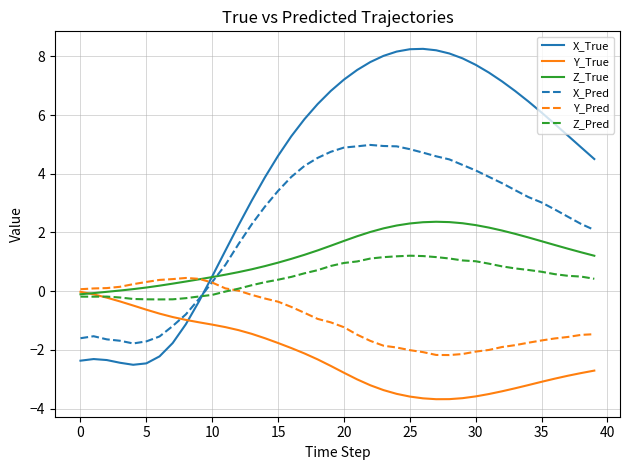

Rank the series by their maximum value, from highest to lowest.

X_True, X_Pred, Z_True, Z_Pred, Y_Pred, Y_True